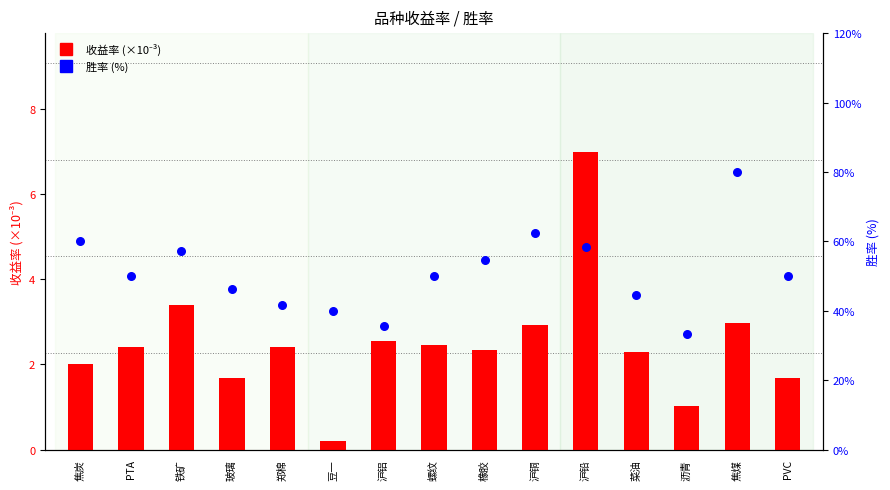

What are all the series names shown in the legend?

收益率 (×10⁻³), 胜率 (%)